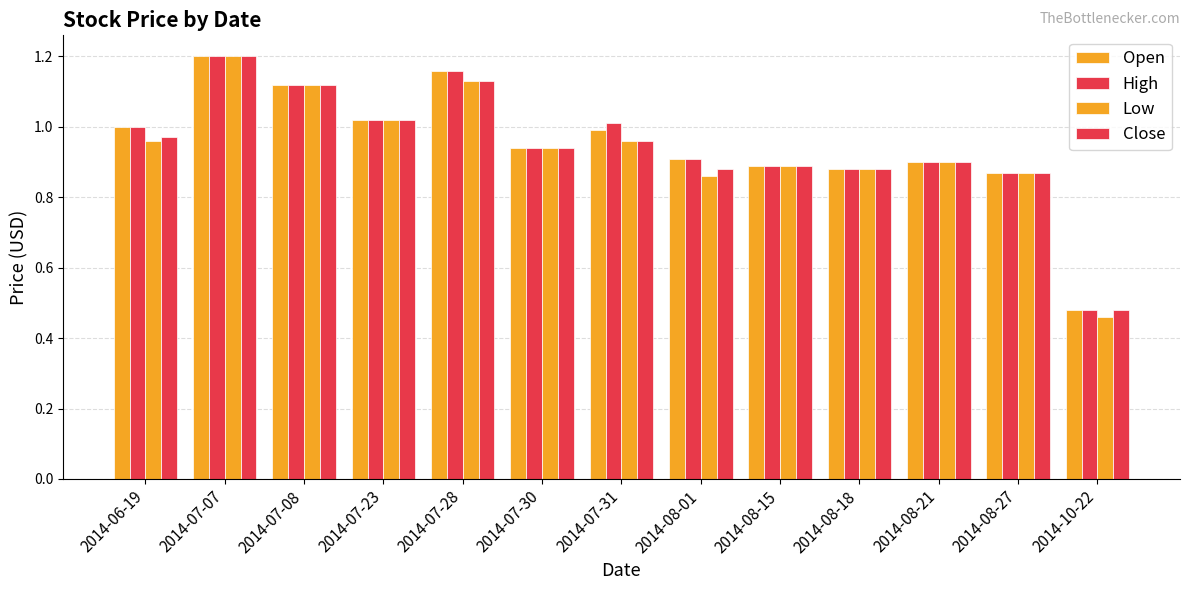

What is the sum of the Close values at 2014-08-21 and 2014-08-27?

1.8